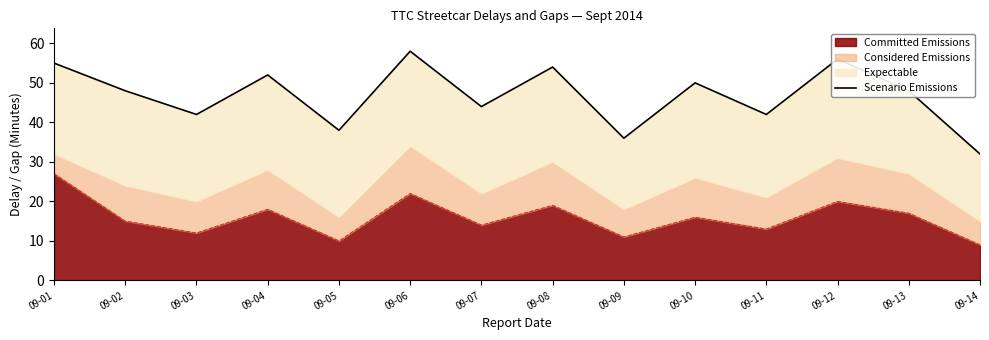

Does the chart display data point markers on the line(s)?

No